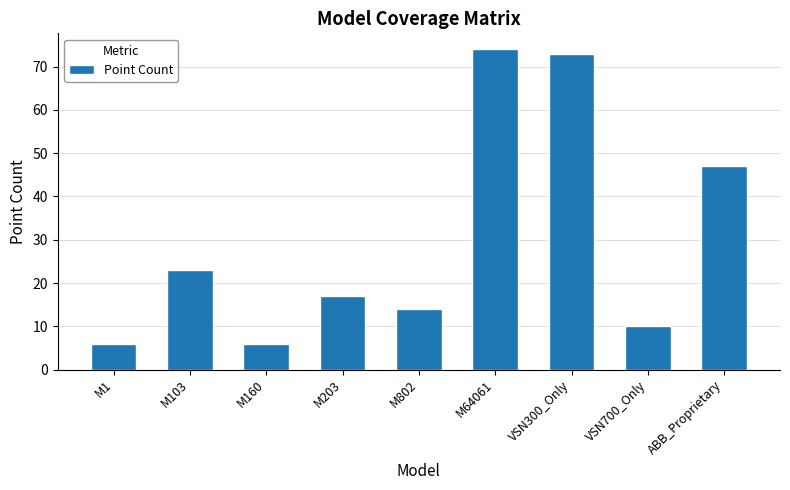

What is the difference between the values at M1 and M203?

11